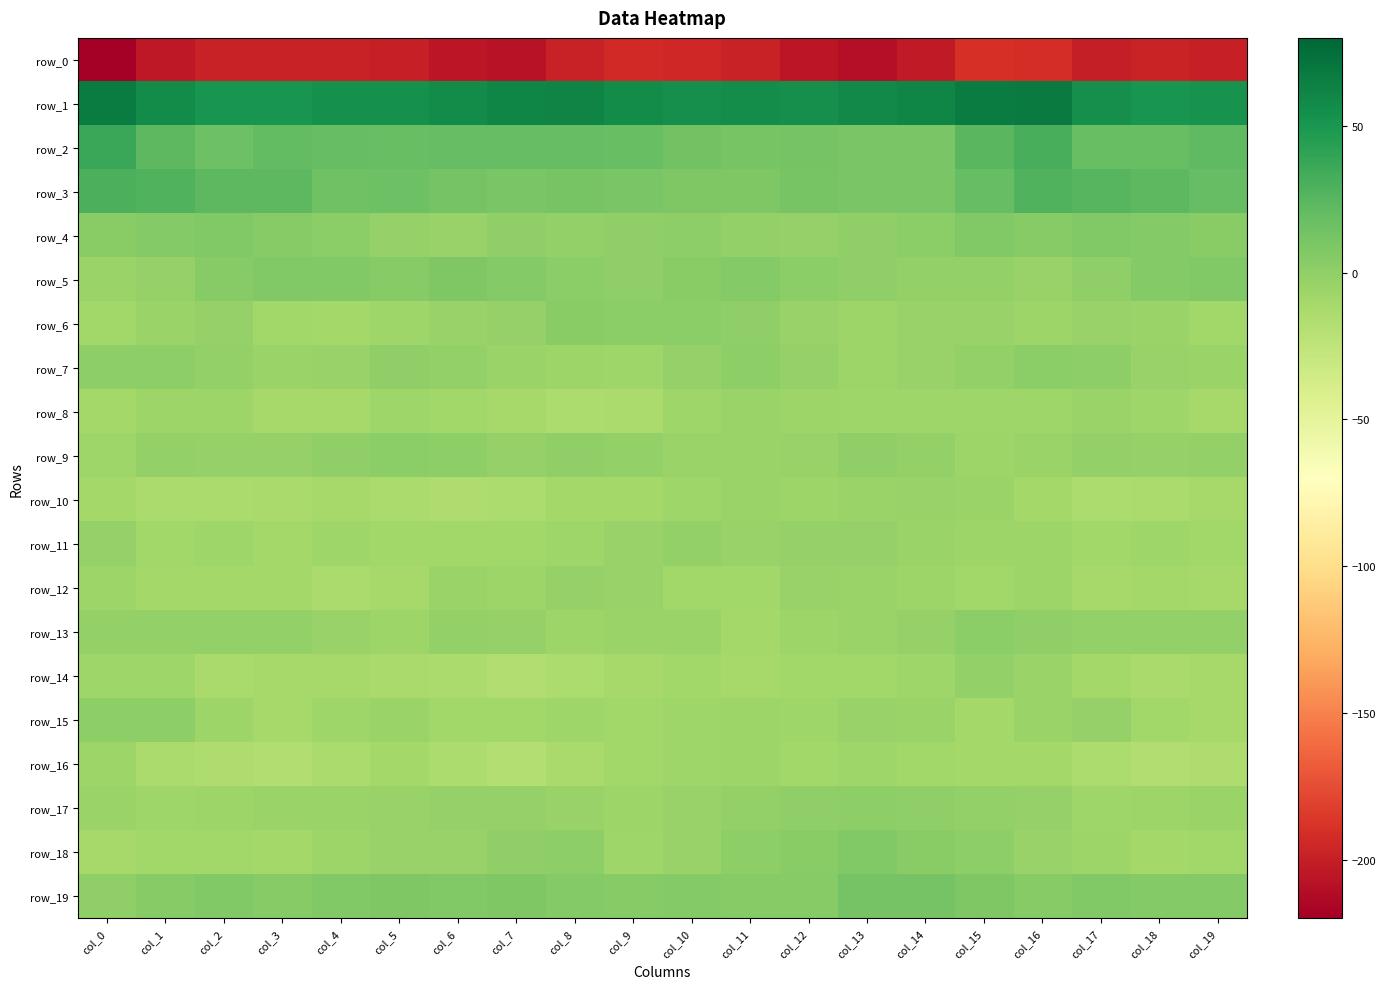

What is the difference between the maximum and minimum values in the row_7 series?

9.0